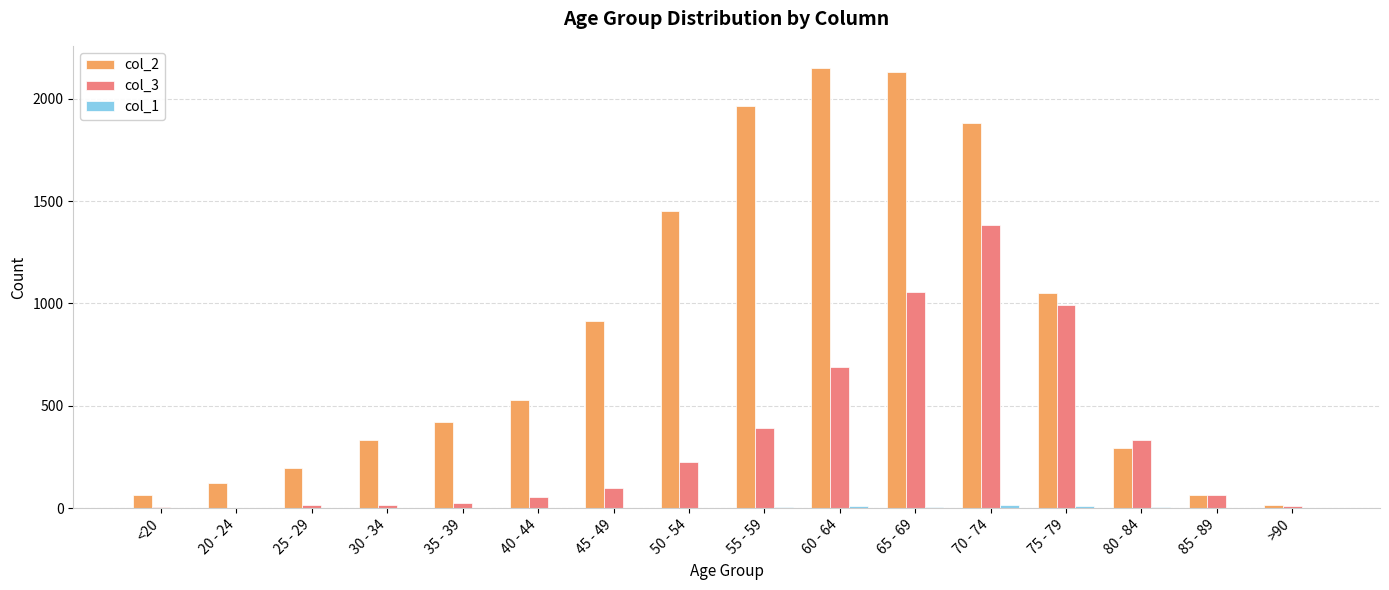

True or false: col_2 has a value of 689 at 60 - 64.

False